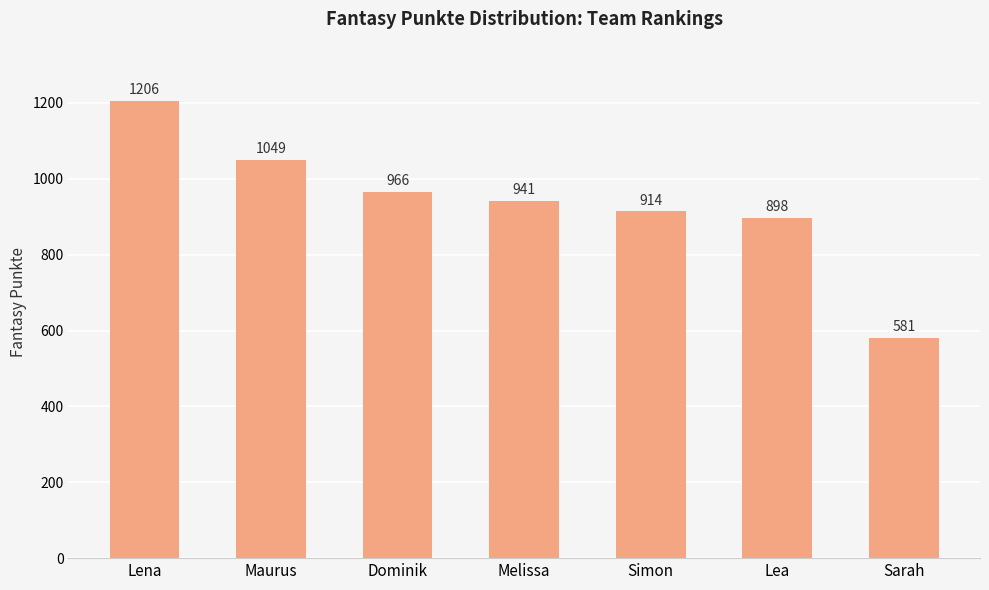

What is the value of the 3rd bar from the left?

966